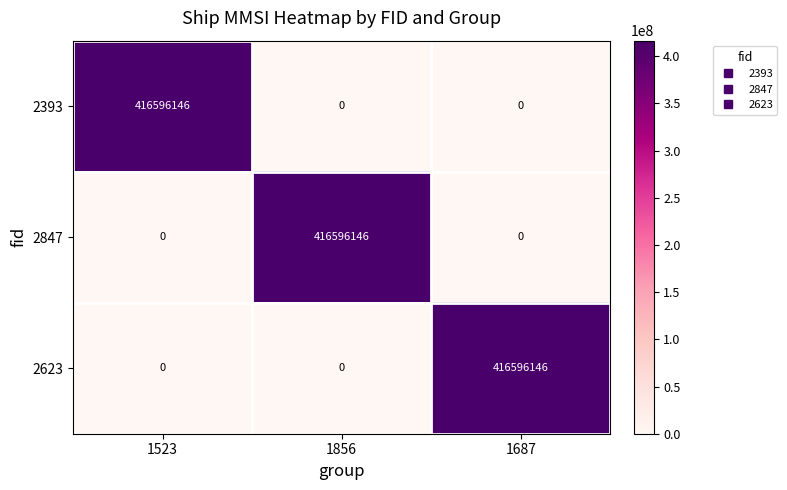

Count the 2847 values in the range 0 to 416596146.

3